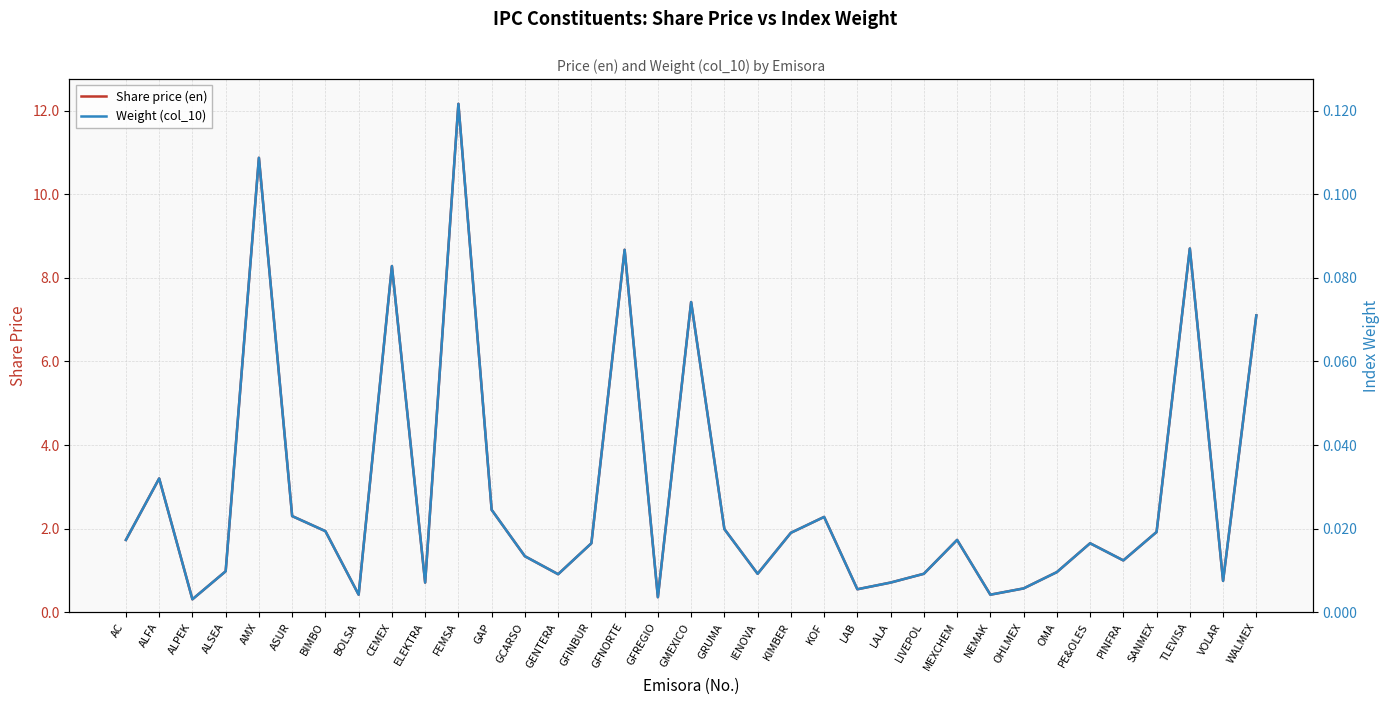

In Share price (en), how many points are lower than both neighbors (excluding endpoints)?

10